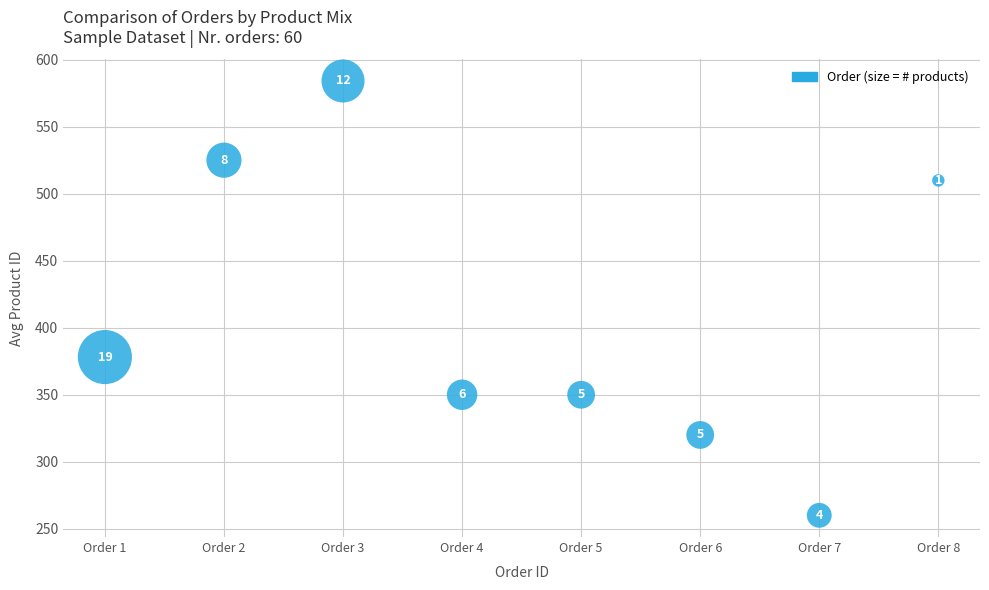

What Y value in the scatter plot is closest to 422?

378.2